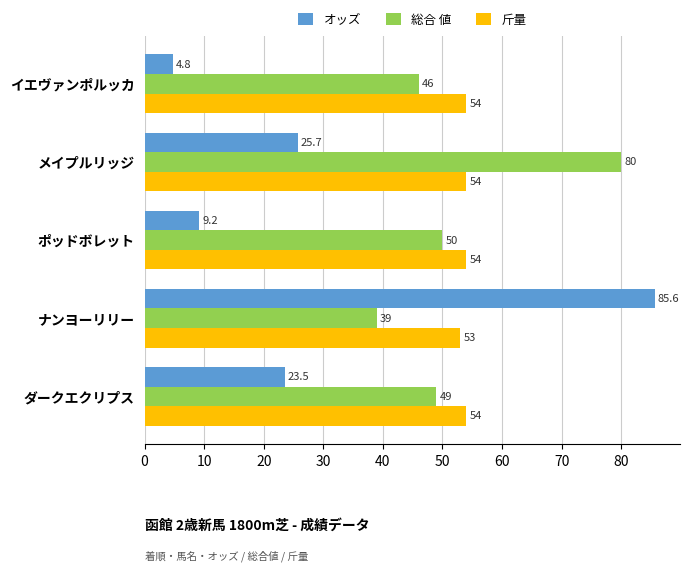

Which series changed the most between ダークエクリプス and ポッドボレット?

オッズ